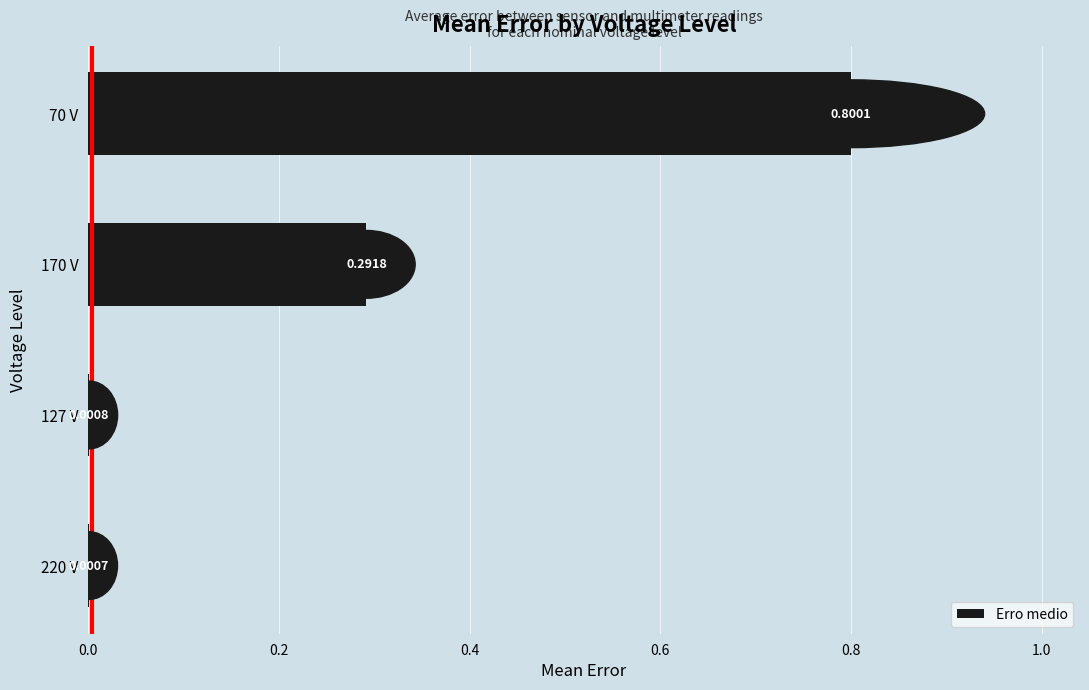

Between 127 V and 70 V, which is larger?

70 V